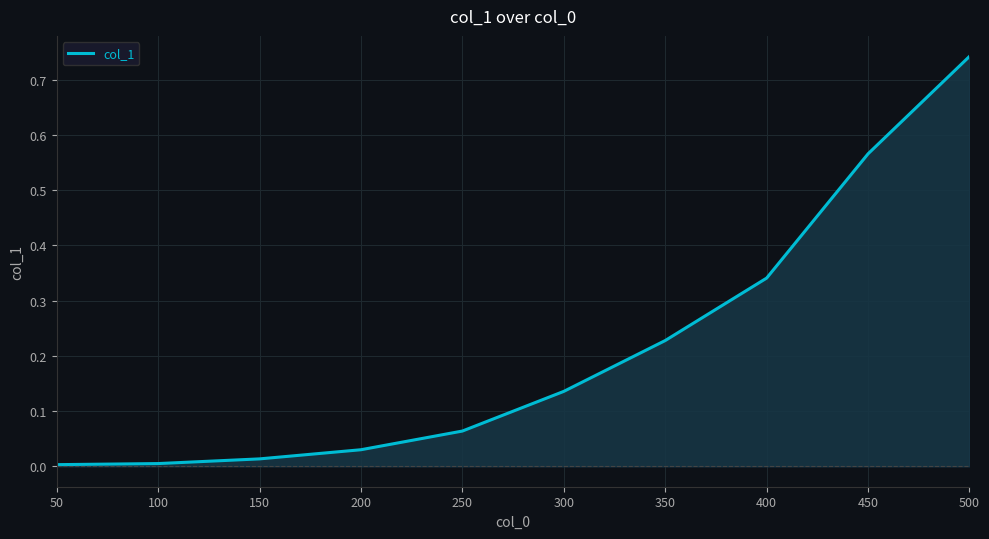

True or false: the data has more than 0 interior local peaks.

False